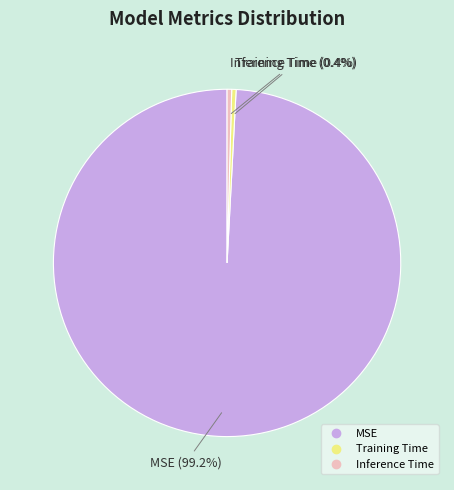

Is the sum of MSE and Training Time greater than half?

Yes